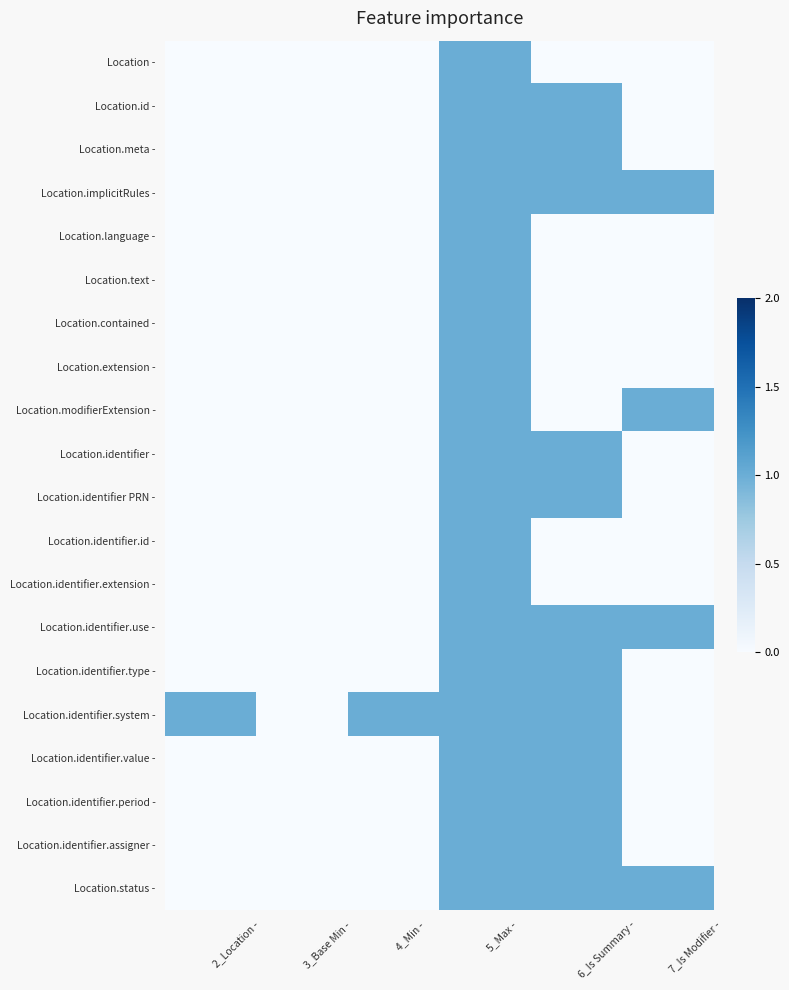

How many series are shown in this chart?

20